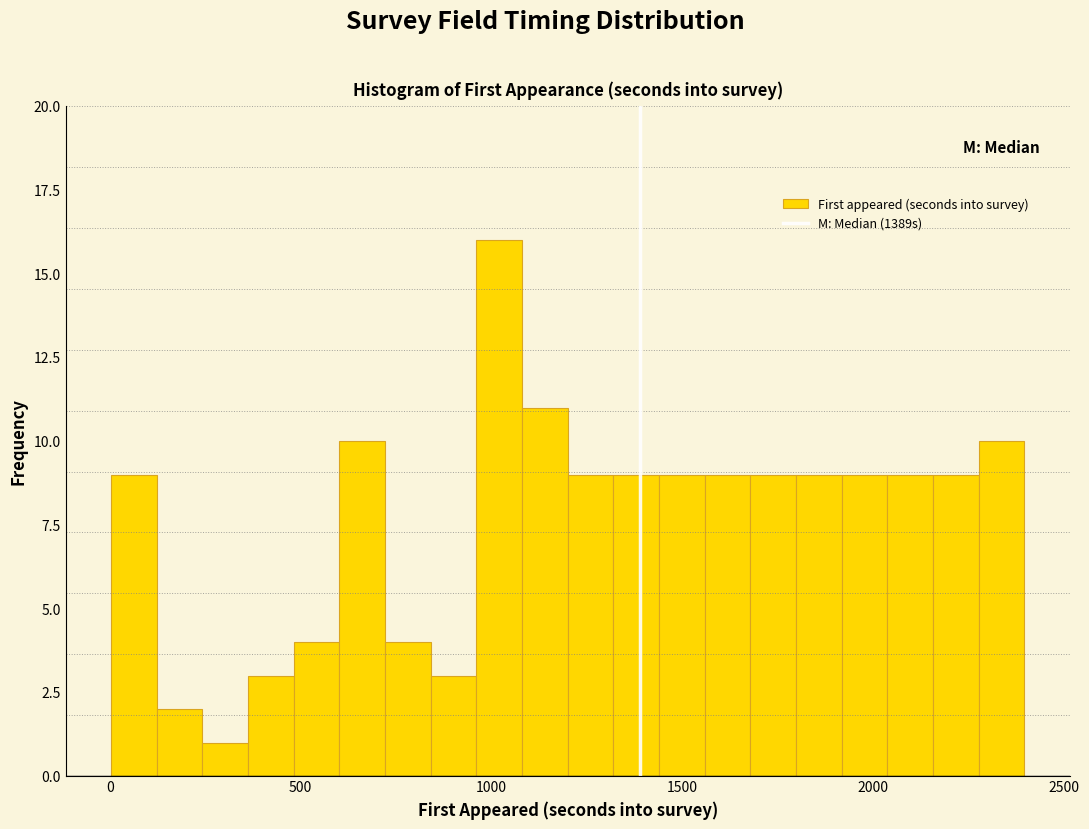

Read against the x-axis, roughly where is the centre of the tallest bar?

1000